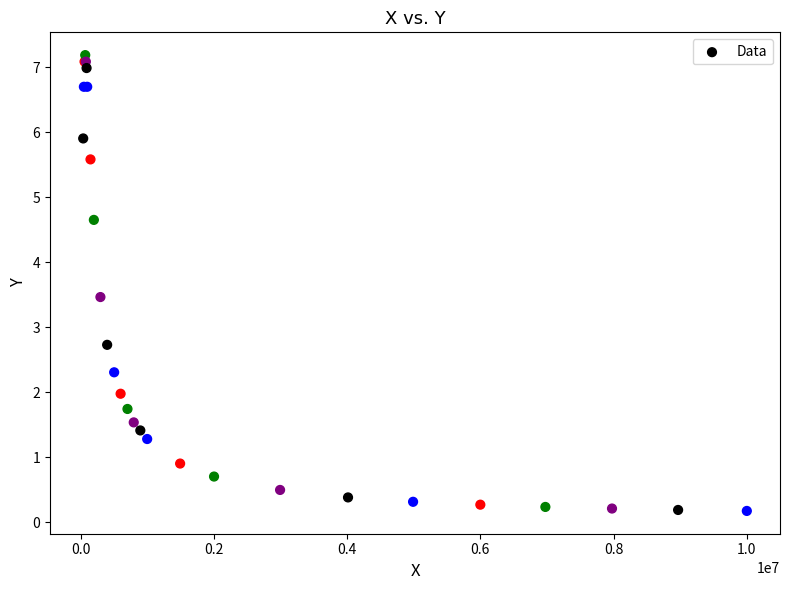

What Y value in the scatter plot is closest to 3?

2.7